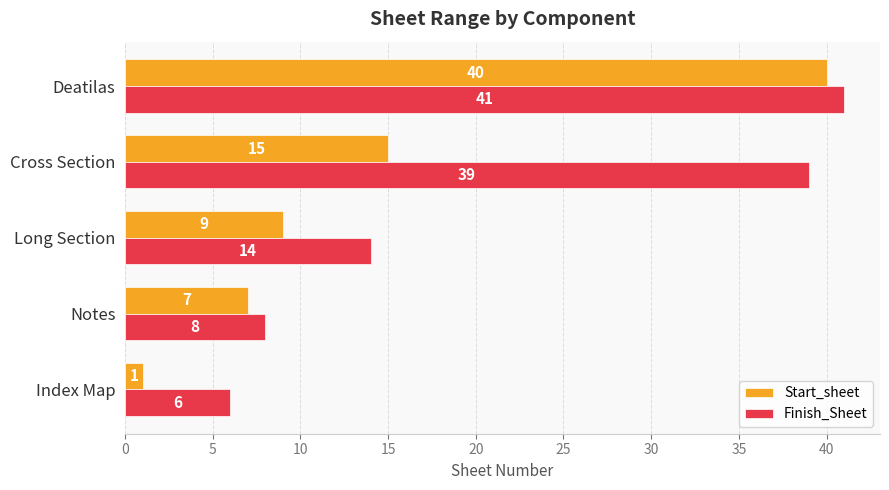

Which series has the largest range (max minus min)?

Start_sheet